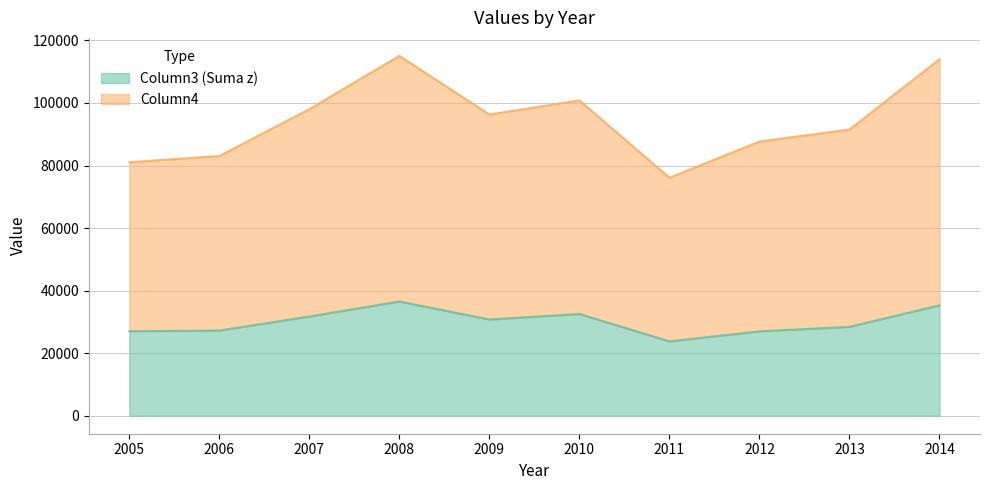

Which series has the largest total across all categories?

Column4